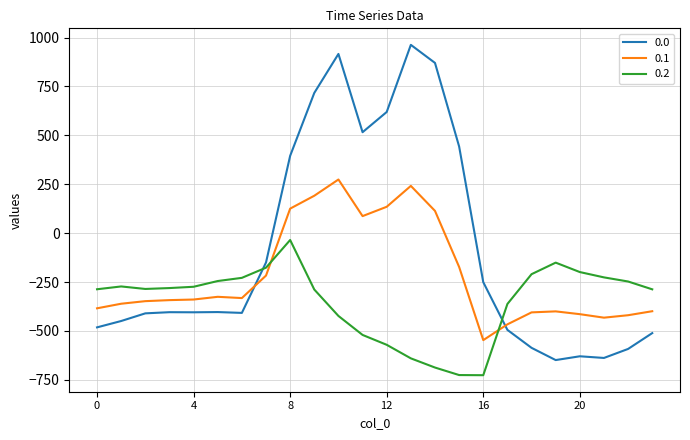

What is the difference between the maximum and minimum values in the 0.2 series?

691.3